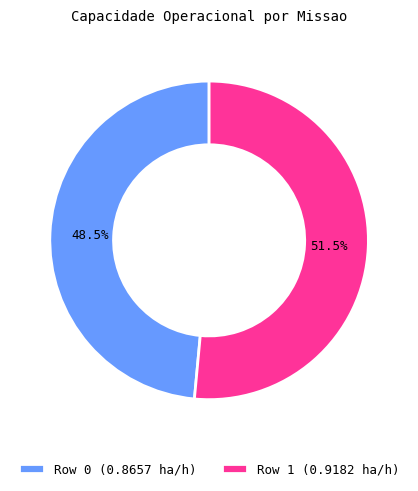

Rank the categories by value from lowest to highest.

Row 0, Row 1